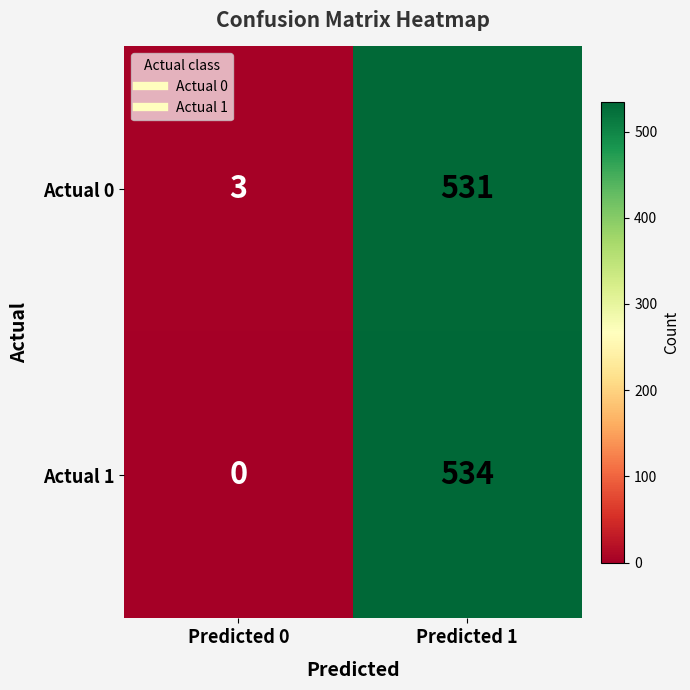

At which category is the sum across all series the highest?

Predicted 1